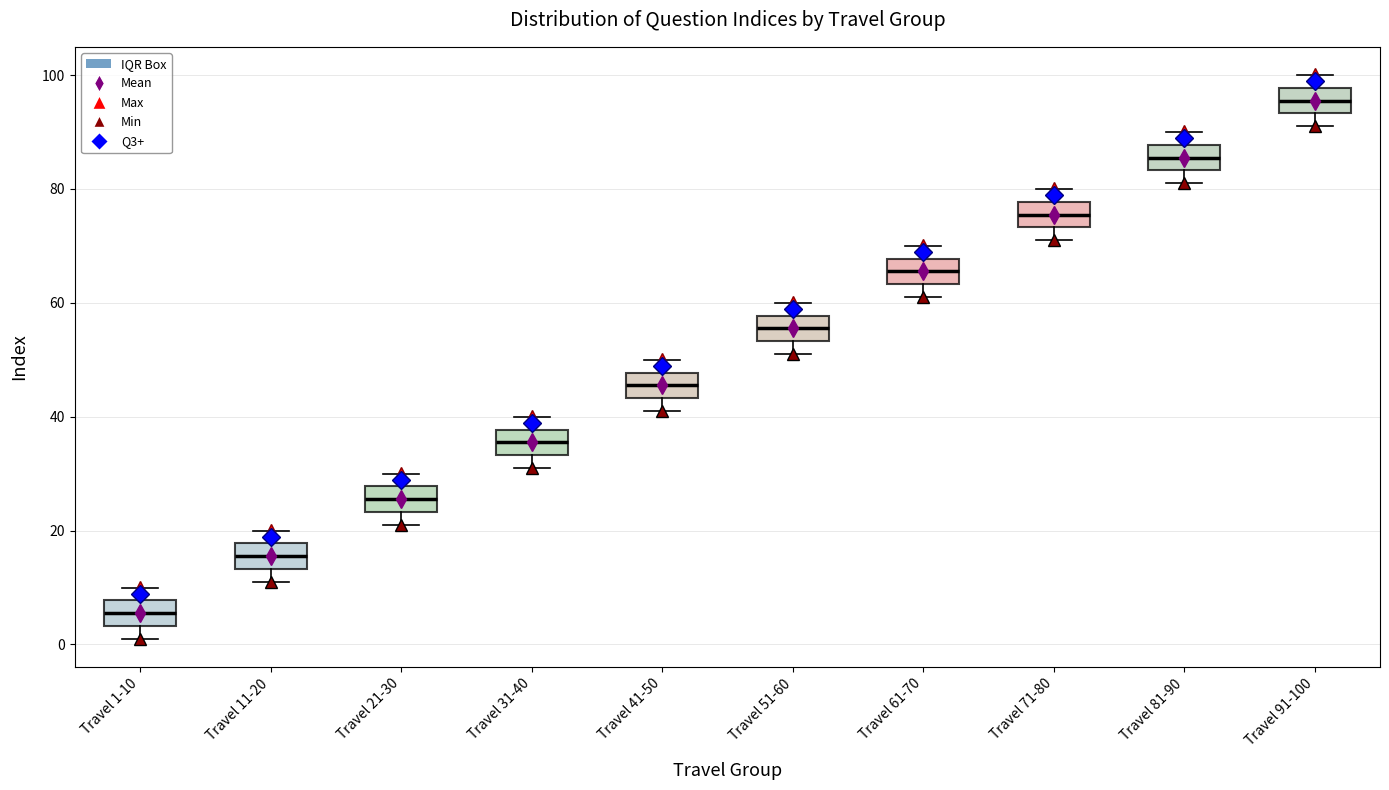

Which box's median line is the highest?

Travel 91-100